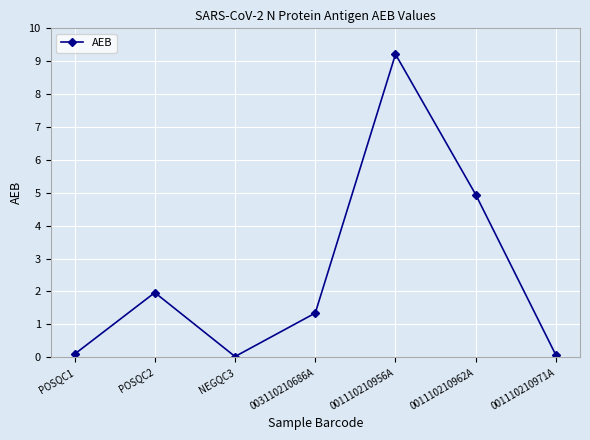

Count the number of values greater than 1.

4